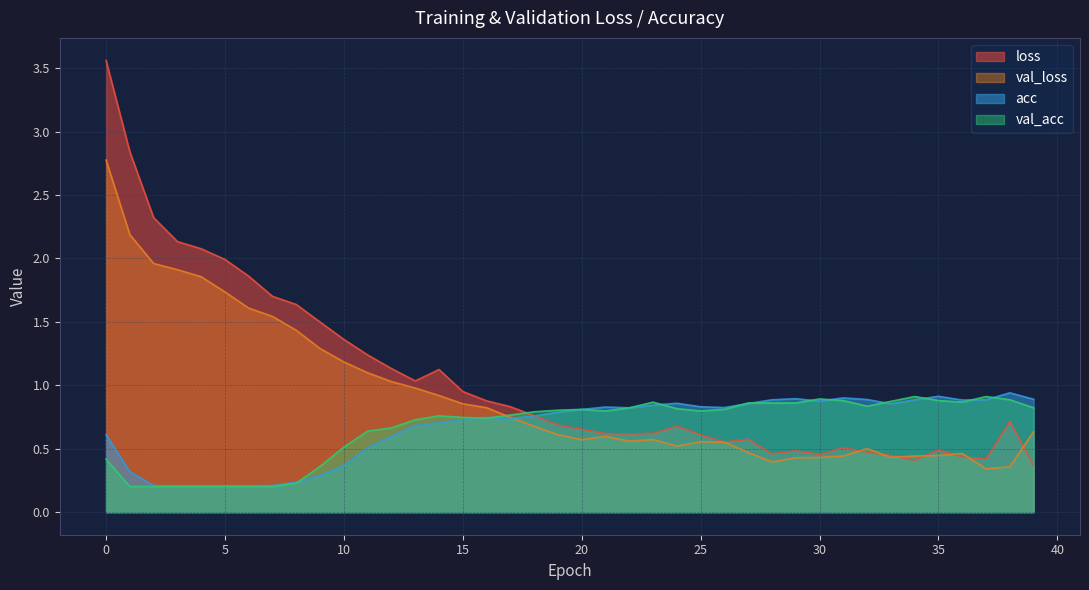

Between which two adjacent categories do acc and val_acc first intersect?

8 and 9